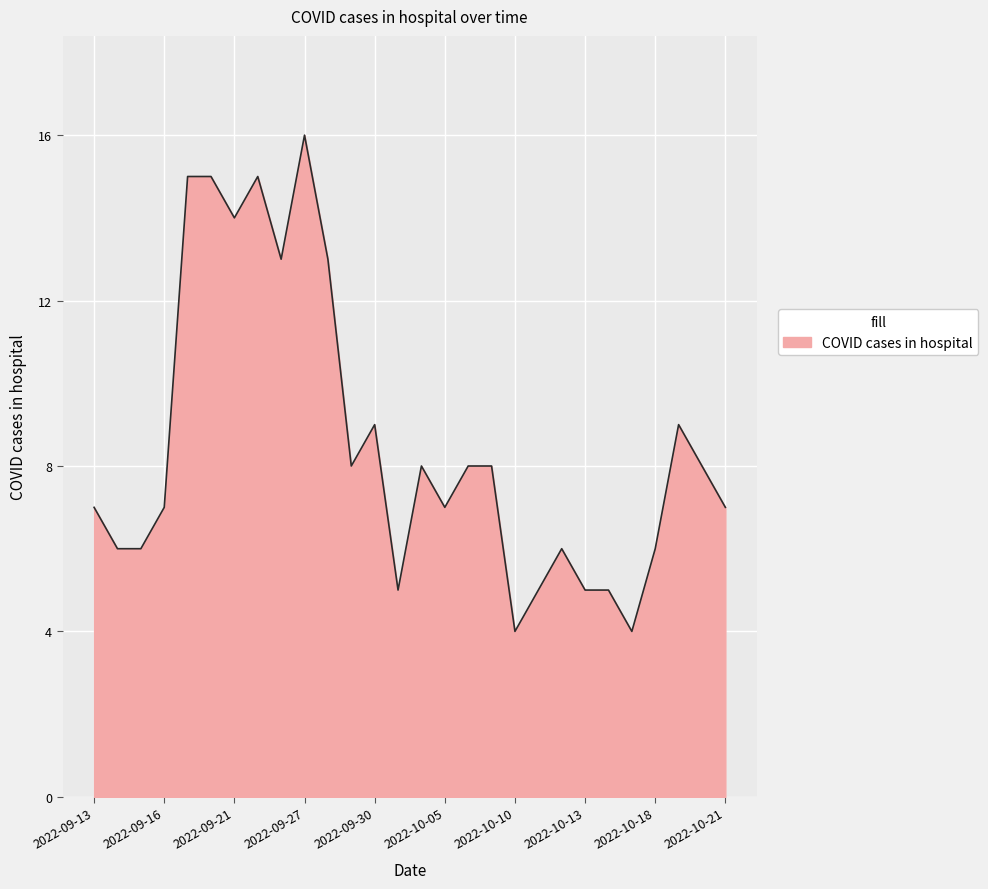

What is the maximum value shown in the chart?

16